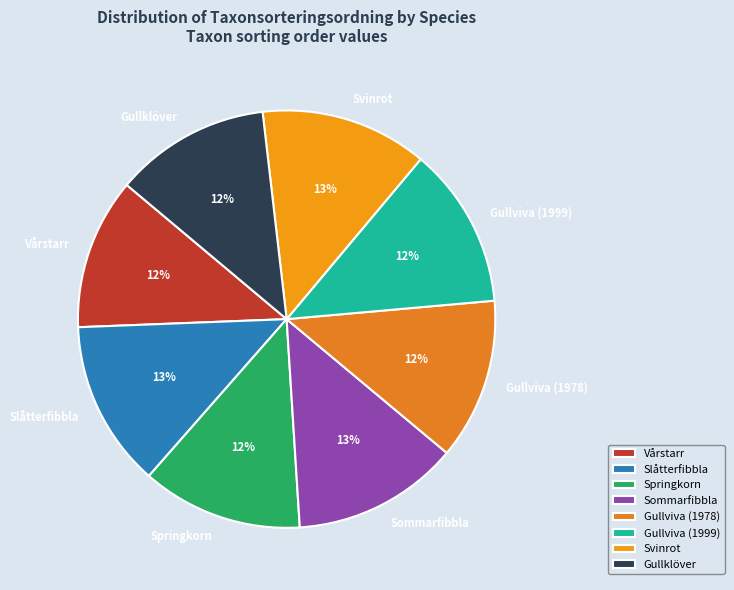

Is there a majority slice in this chart?

No